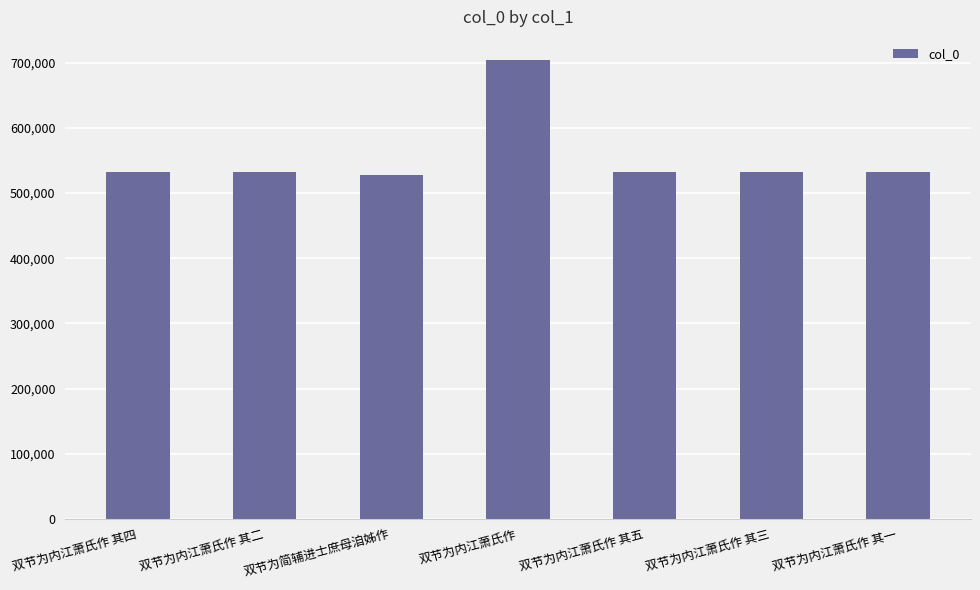

What is the label of the 6th bar from the left?

双节为内江萧氏作 其三